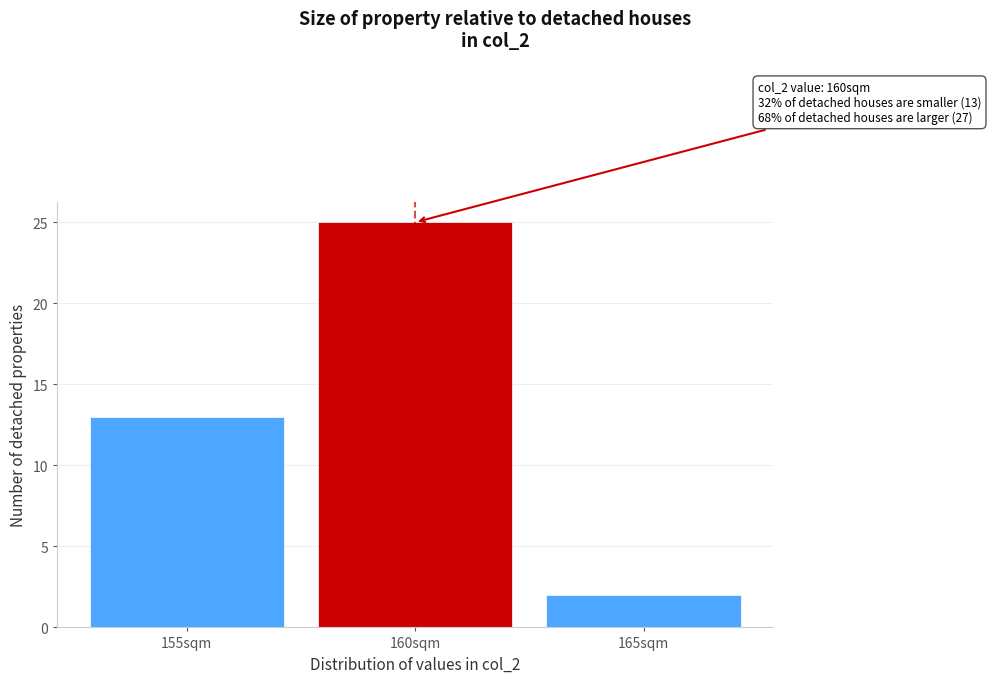

Reading right to left, transcribe all the data shown in this chart.

2	25	13